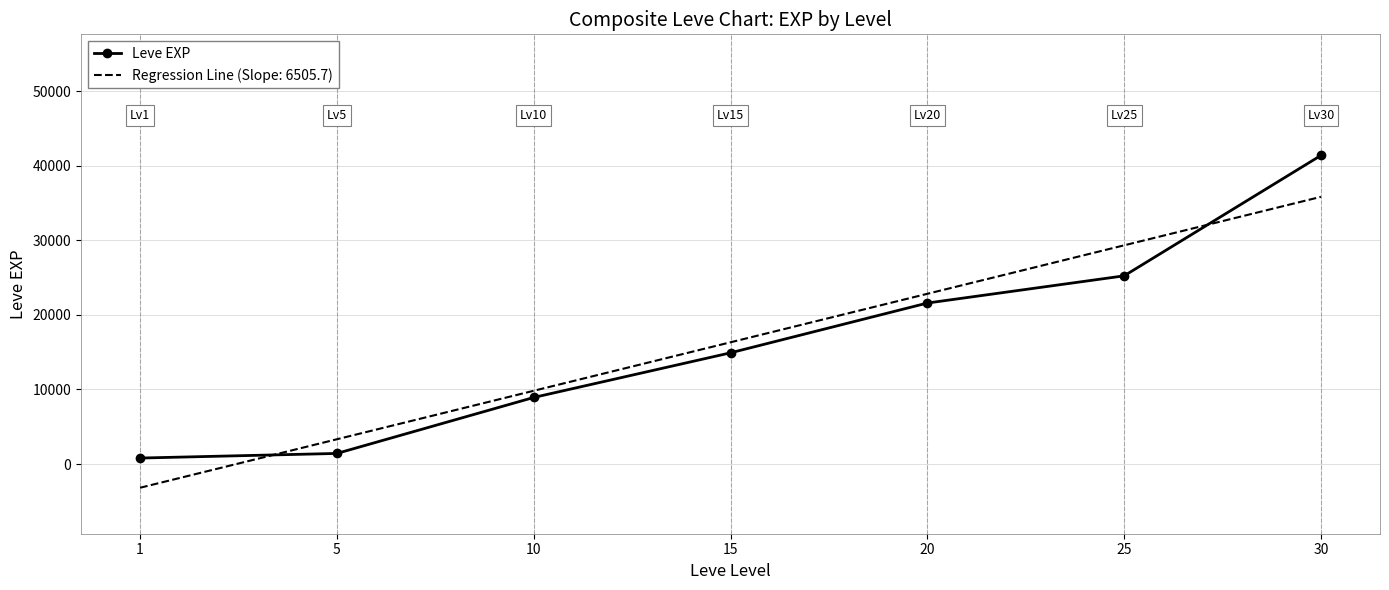

List the series in order of their peak value, lowest first.

Regression Line (Slope: 6505.7), Leve EXP